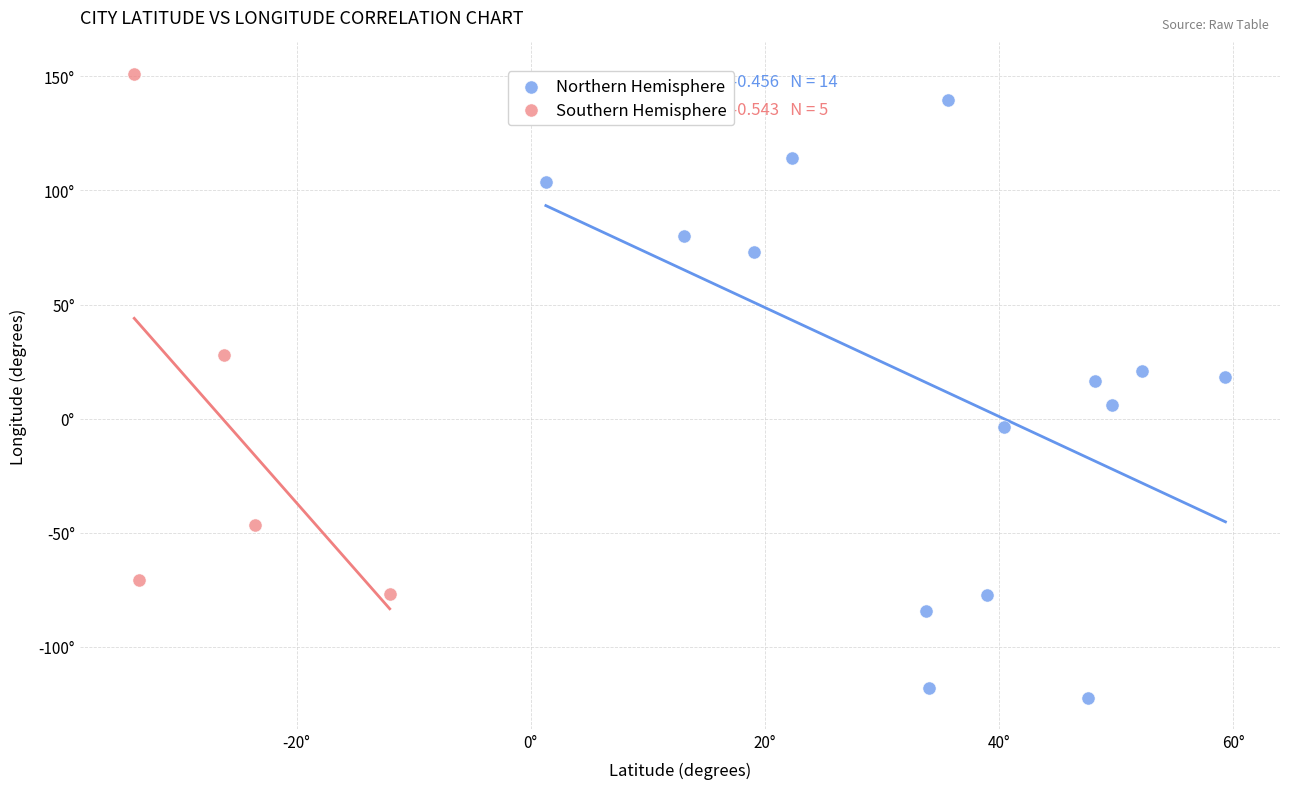

Which series reaches the maximum Y coordinate?

Southern Hemisphere